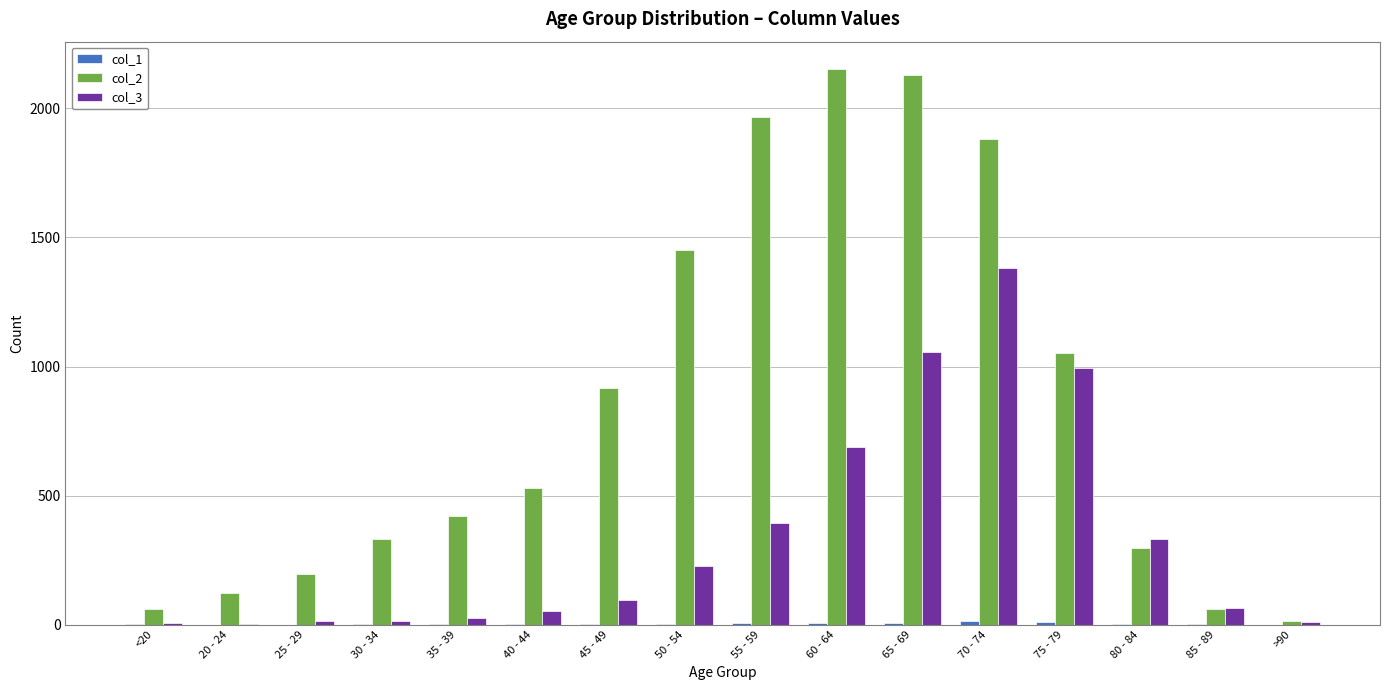

True or false: col_3 has a value of 1057 at 65 - 69.

True